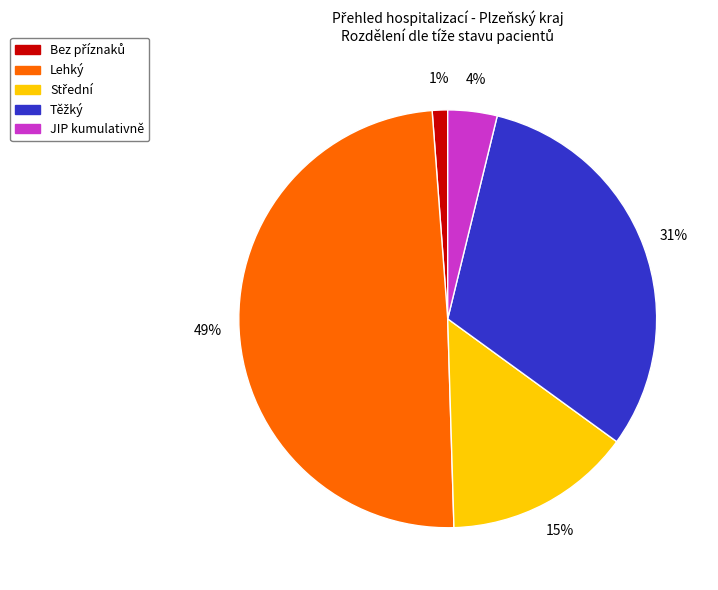

Count the number of slices in the pie.

5